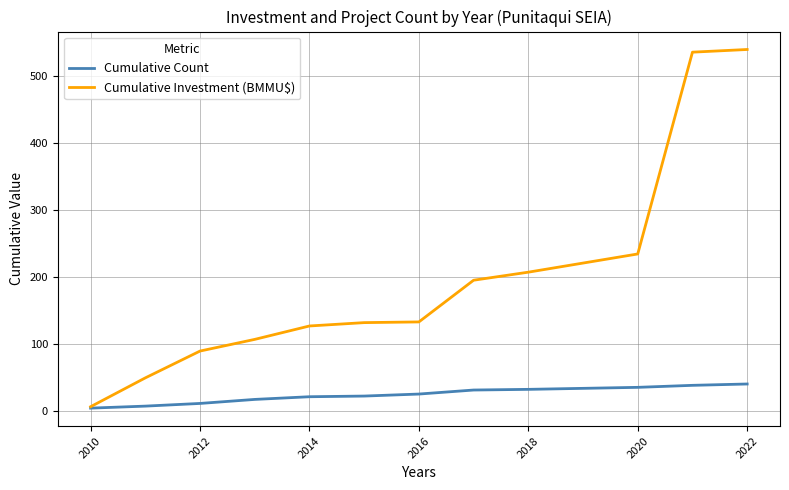

Which series has the largest total across all categories?

Cumulative Investment (BMMU$)